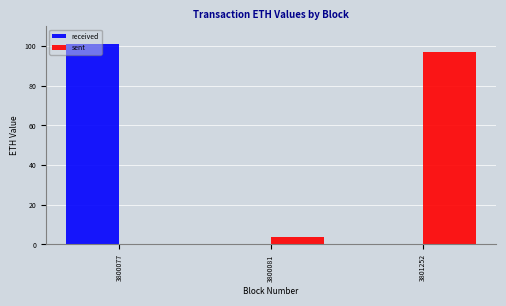

The value of sent at 3800081 is 3.9. True or false?

True